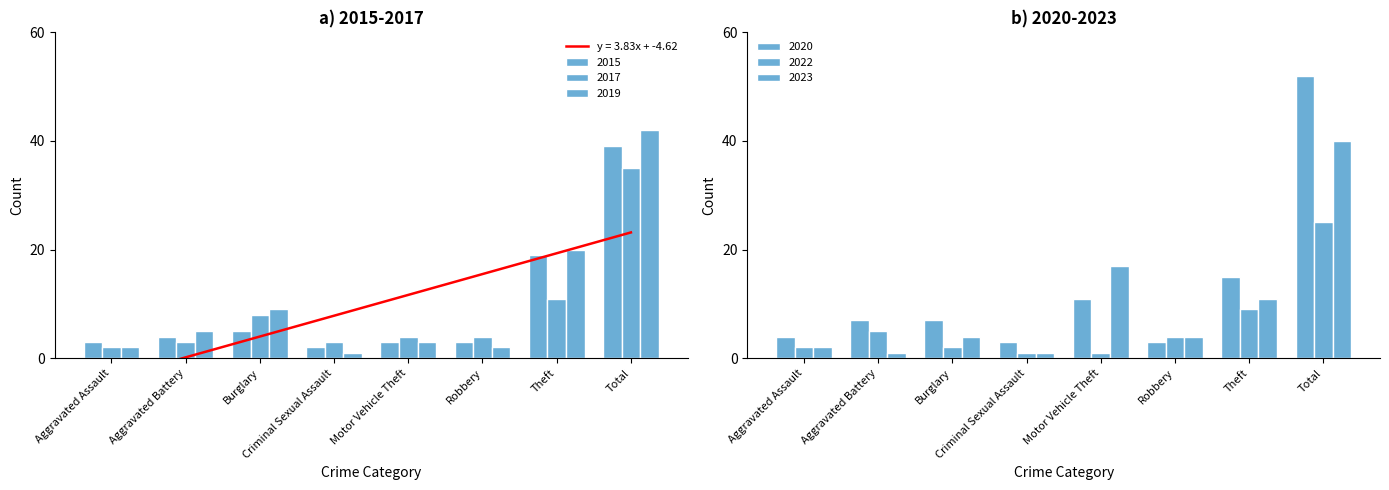

What is the difference between the second highest and minimum values in the 2019 series?

19